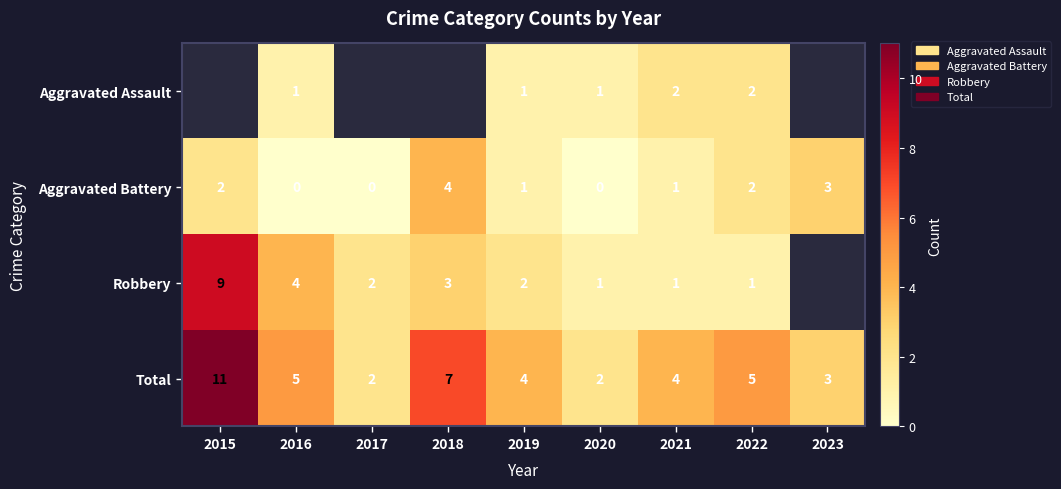

What is the spread (max minus min) of values at 2021?

3